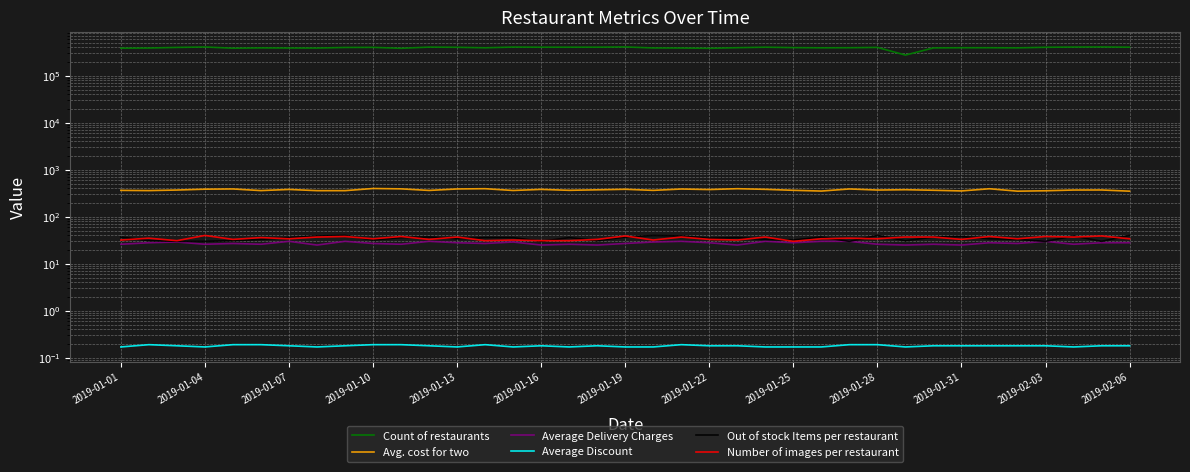

What are all the series names shown in the legend?

Count of restaurants, Avg. cost for two, Average Delivery Charges, Average Discount, Out of stock Items per restaurant, Number of images per restaurant